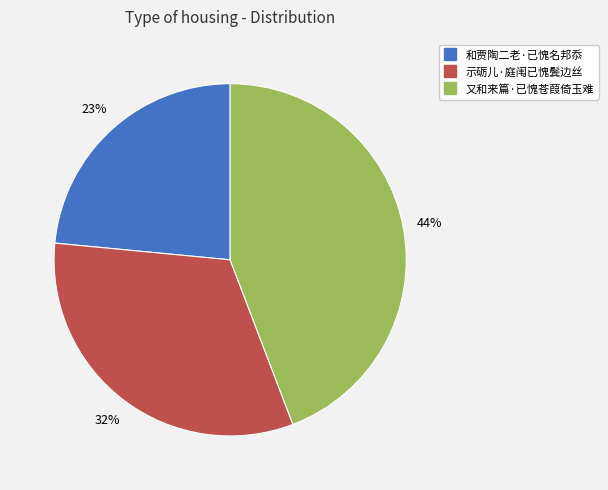

What is the ratio of the value at 和贾陶二老·已愧名邦忝 to the value at 示砺儿·庭闱已愧鬓边丝?

0.7